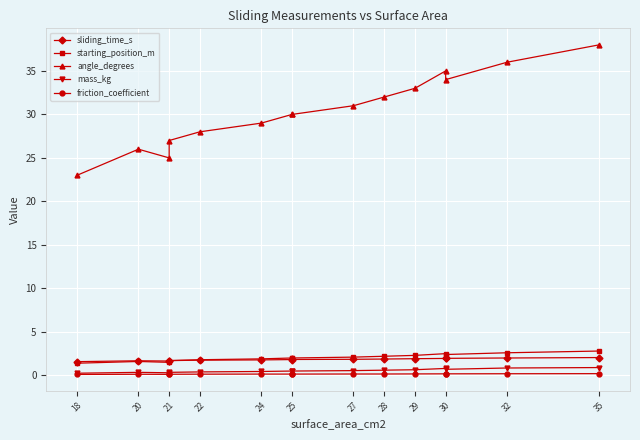

Rank the series at 18 from highest to lowest value.

angle_degrees, sliding_time_s, starting_position_m, mass_kg, friction_coefficient